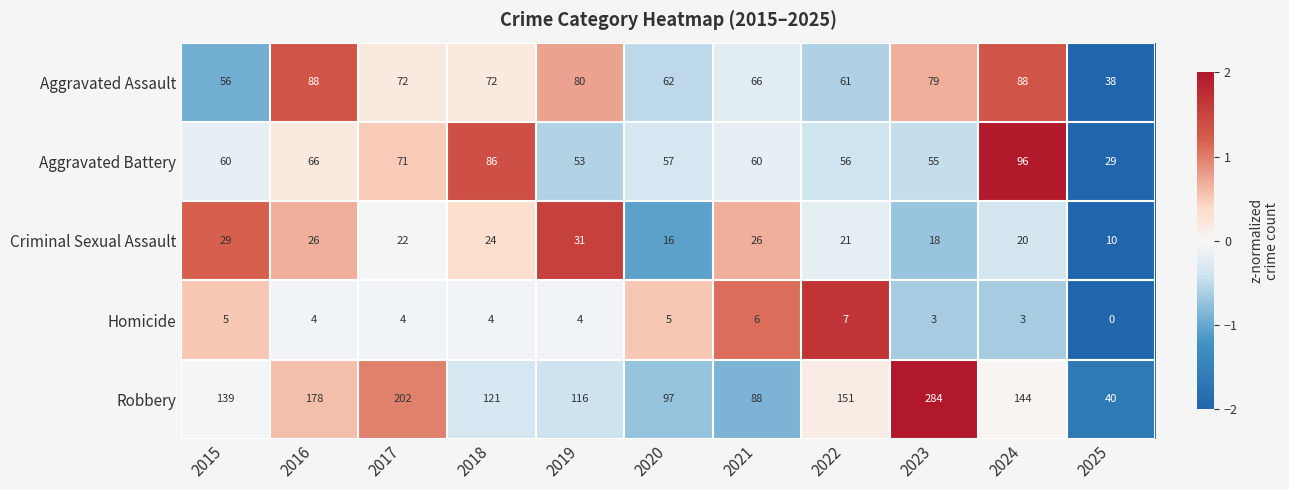

What is the spread (max minus min) of values at 2020?

92